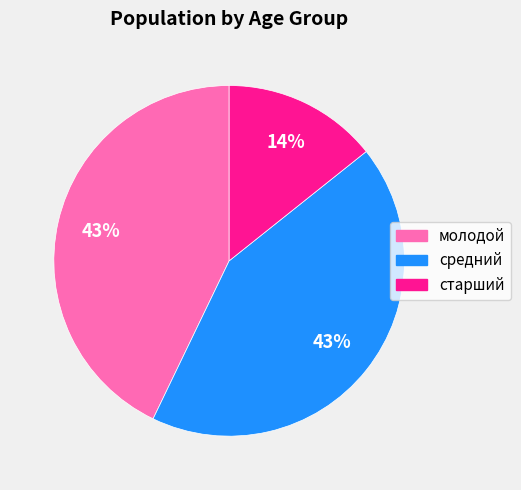

To the nearest percent, what percentage of the pie is молодой?

43%